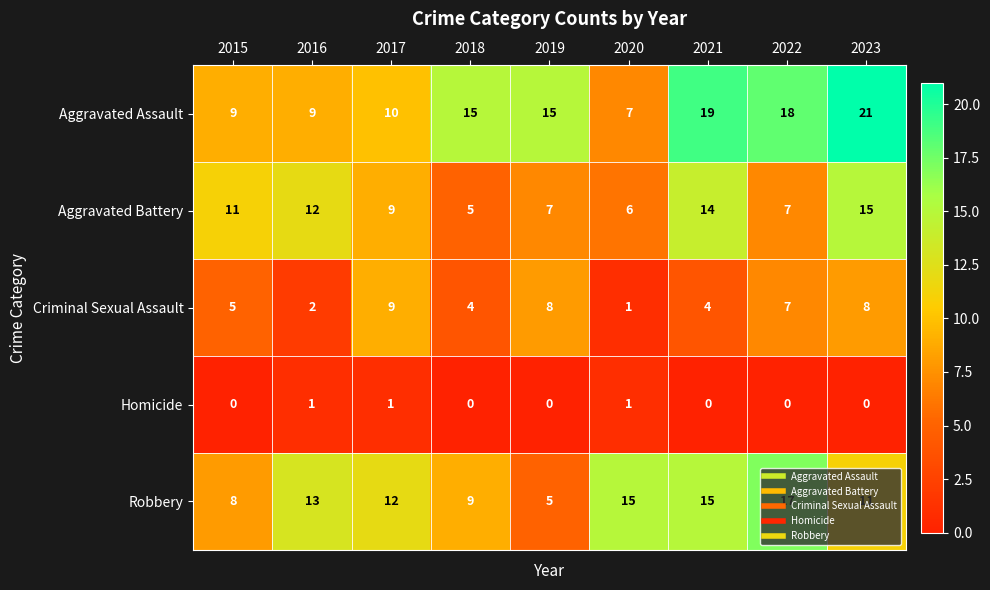

Where does the Aggravated Battery series first go above 9?

2015